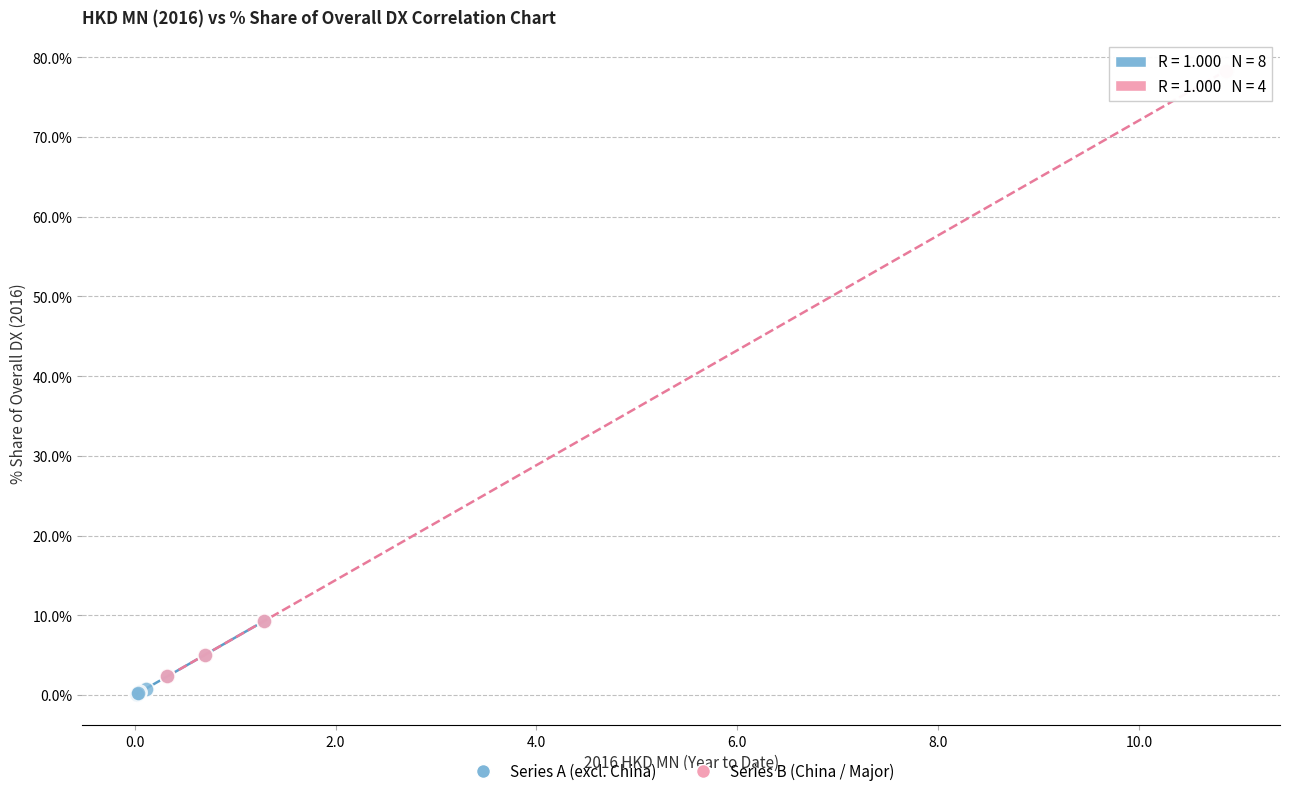

Which series reaches the maximum Y coordinate?

Series B (China / Major)